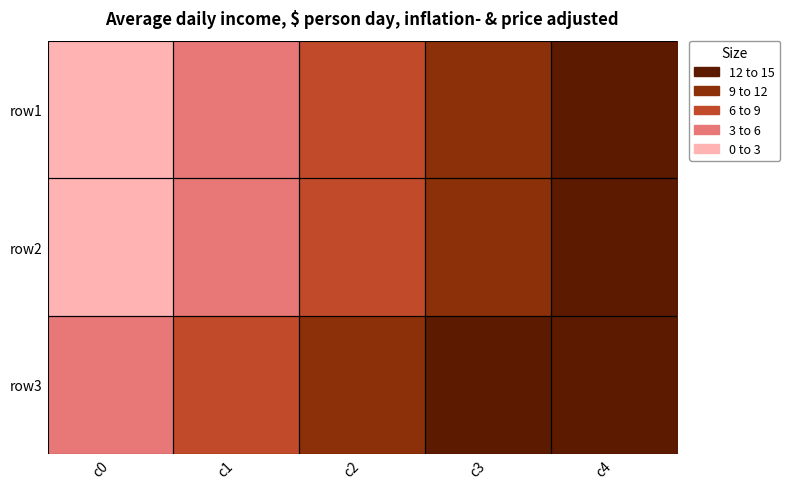

Between c4 and c3, which is larger?

c4